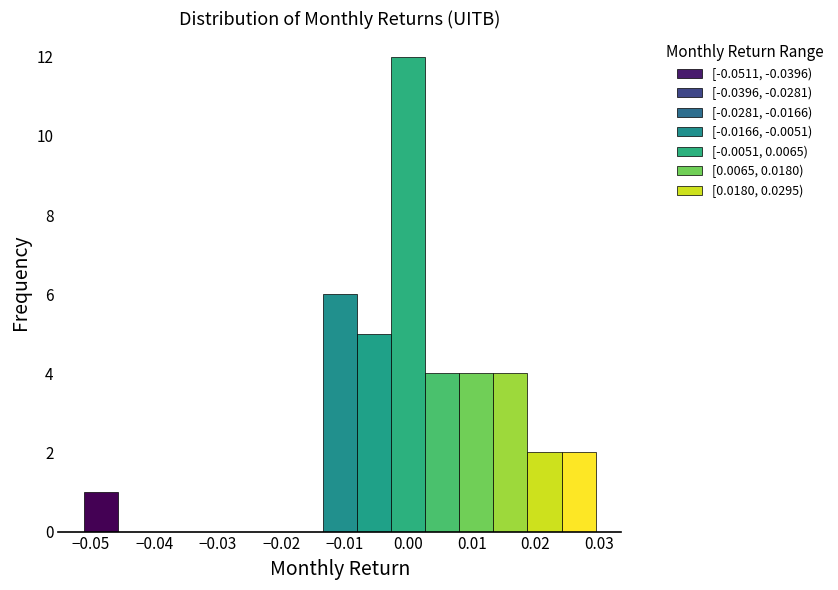

Reading left to right, transcribe this chart: for each bar, give the range it covers on the x-axis and its height. Neither the bar edges nor the heights are printed on the chart, so give them approximately, as read against the axes.

-0.051 to -0.046: 1
-0.046 to -0.040: 0
-0.040 to -0.035: 0
-0.035 to -0.030: 0
-0.030 to -0.024: 0
-0.024 to -0.019: 0
-0.019 to -0.013: 0
-0.013 to -0.008: 6
-0.008 to -0.003: 5
-0.003 to 0.003: 12
0.003 to 0.008: 4
0.008 to 0.013: 4
0.013 to 0.019: 4
0.019 to 0.024: 2
0.024 to 0.029: 2